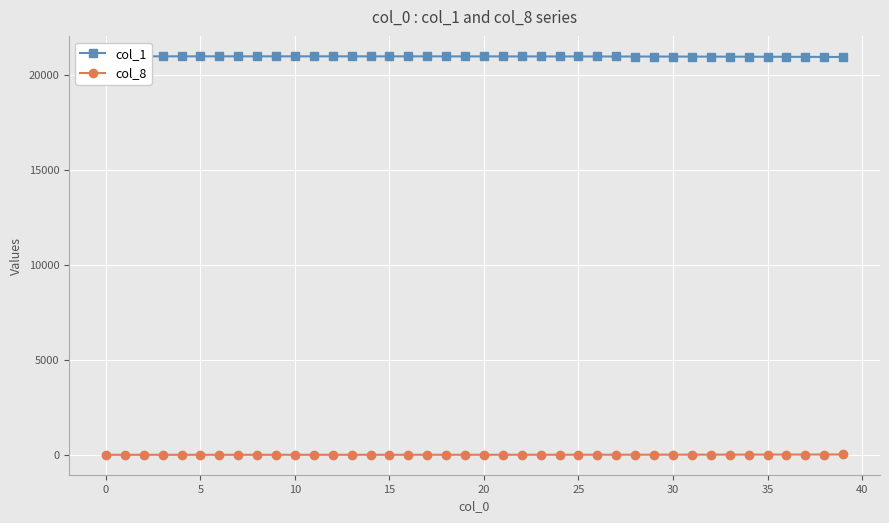

What is the difference between the col_8 values at 31 and 17?

5.9